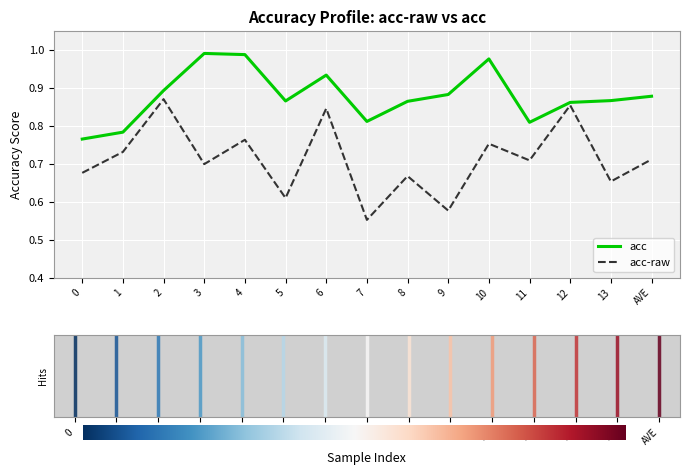

At 12, list the series in order from largest to smallest.

acc, acc-raw